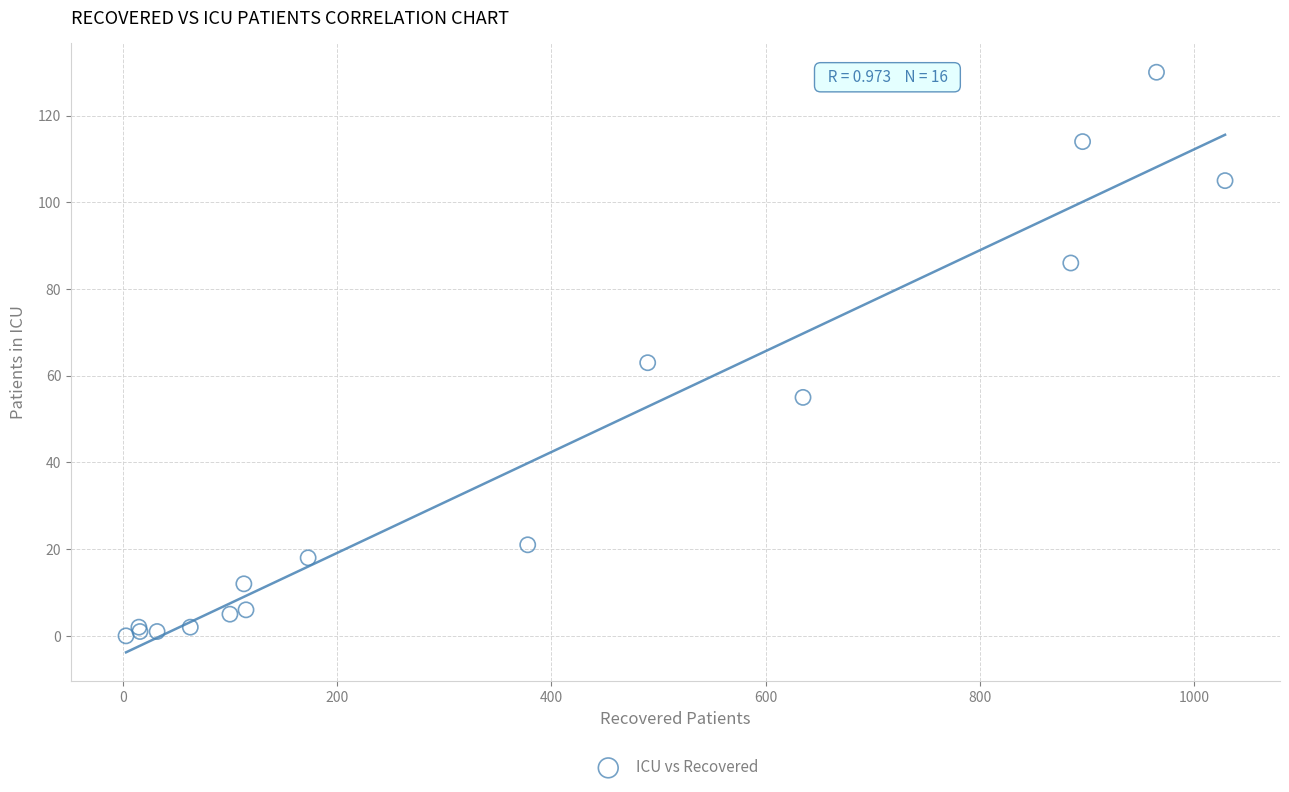

What Y value in the scatter plot is closest to 65?

63